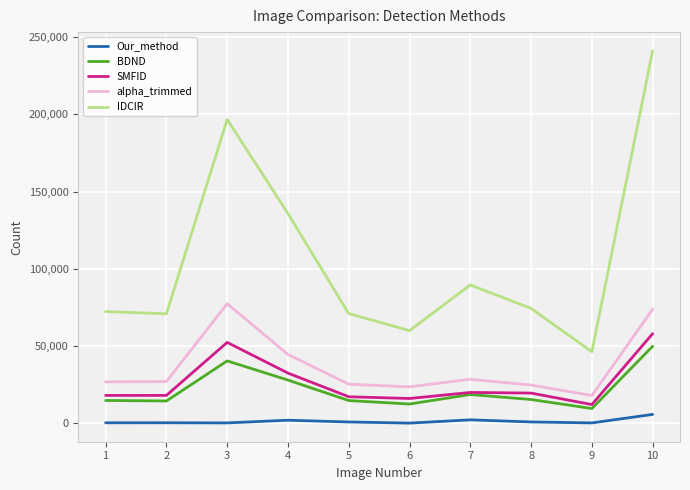

Which series changed the most between 2 and 9?

IDCIR